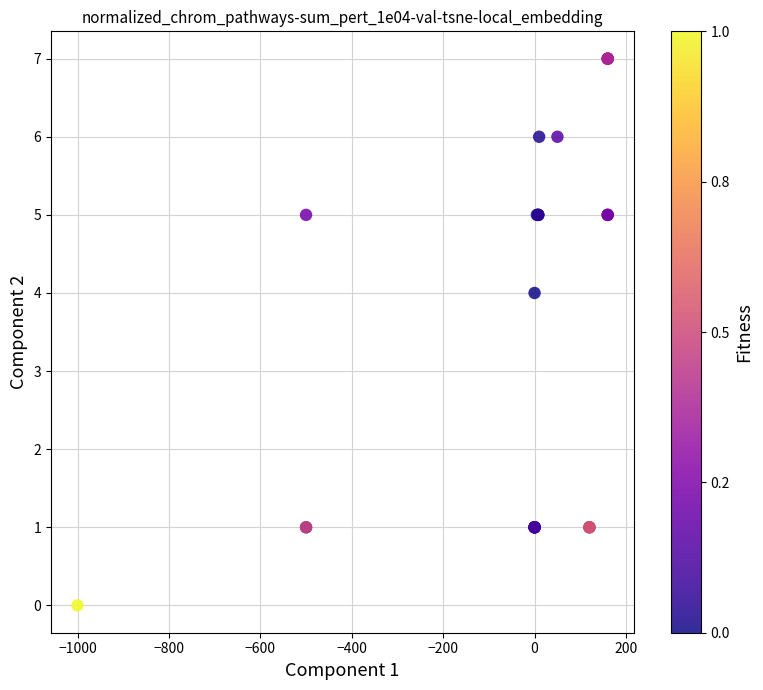

What Y value in the scatter plot is closest to 3?

4